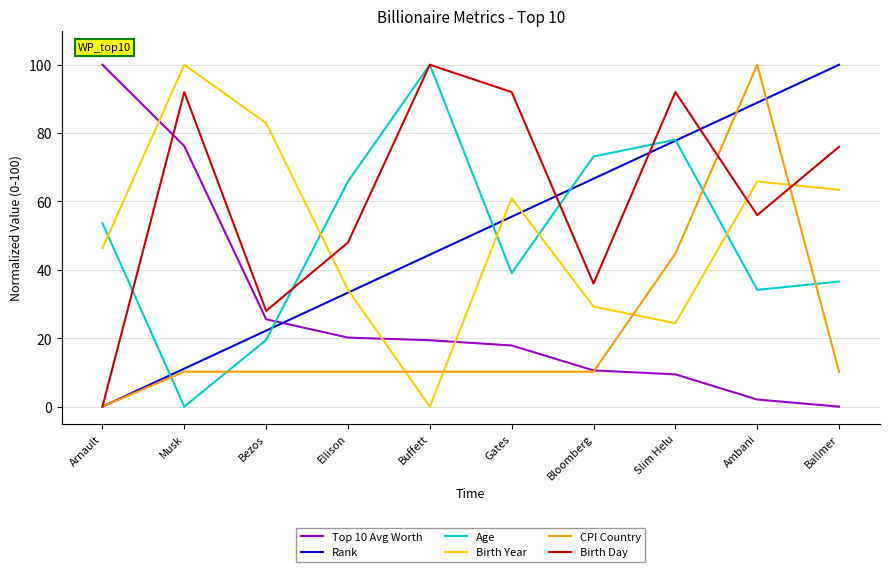

Reading left to right, extract all data points from this chart.

Top 10 Avg Worth: 100.0	76.2	25.6	20.2	19.4	17.9	10.6	9.4	2.1	0.0
Rank: 0.0	11.1	22.2	33.3	44.4	55.6	66.7	77.8	88.9	100.0
Age: 53.7	0.0	19.5	65.9	100.0	39.0	73.2	78.0	34.1	36.6
Birth Year: 46.3	100.0	82.9	34.1	0.0	61.0	29.3	24.4	65.9	63.4
CPI Country: 0.0	10.2	10.2	10.2	10.2	10.2	10.2	44.7	100.0	10.2
Birth Day: 0.0	92.0	28.0	48.0	100.0	92.0	36.0	92.0	56.0	76.0